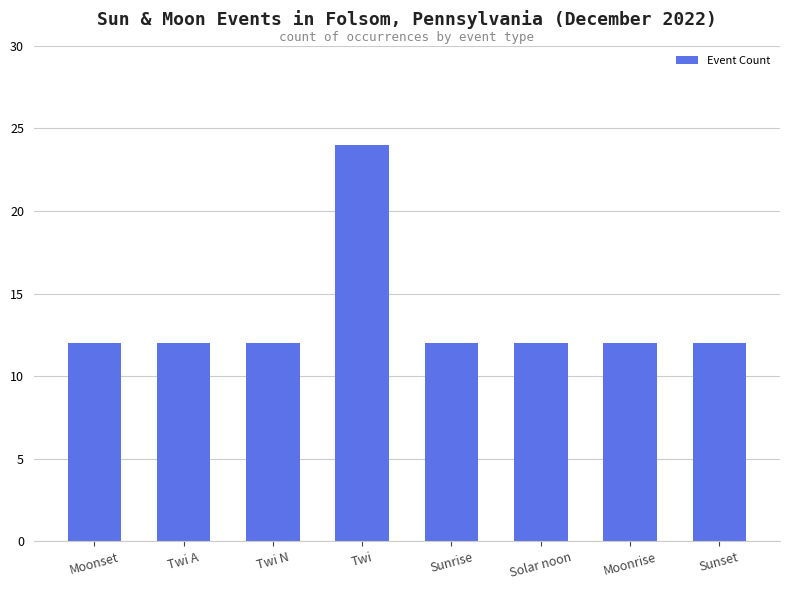

Is it true that the value at Twi A is 19?

False